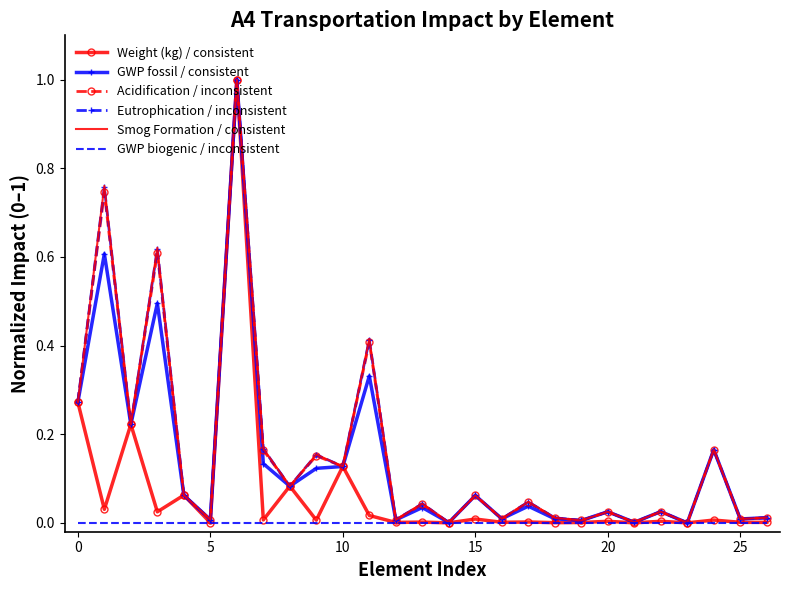

What are all the series names shown in the legend?

Weight (kg) / consistent, GWP fossil / consistent, Acidification / inconsistent, Eutrophication / inconsistent, Smog Formation / consistent, GWP biogenic / inconsistent